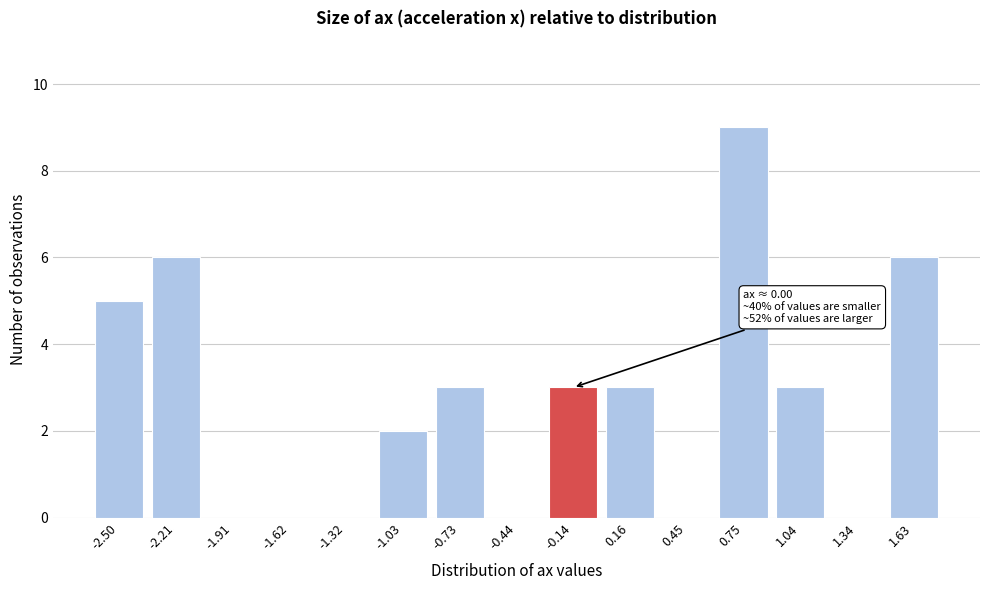

Reading right to left, what are all the values shown in this chart?

1.63=6	1.34=0	1.04=3	0.75=9	0.45=0	0.16=3	-0.14=3	-0.44=0	-0.73=3	-1.03=2	-1.32=0	-1.62=0	-1.91=0	-2.21=6	-2.50=5